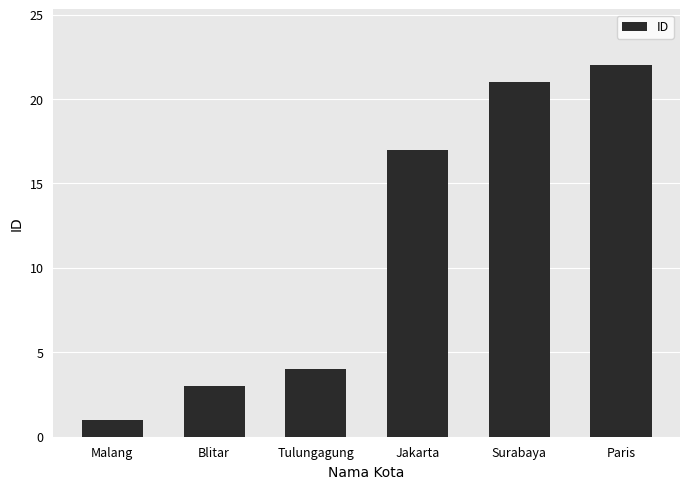

What is the difference between the maximum and minimum values?

21